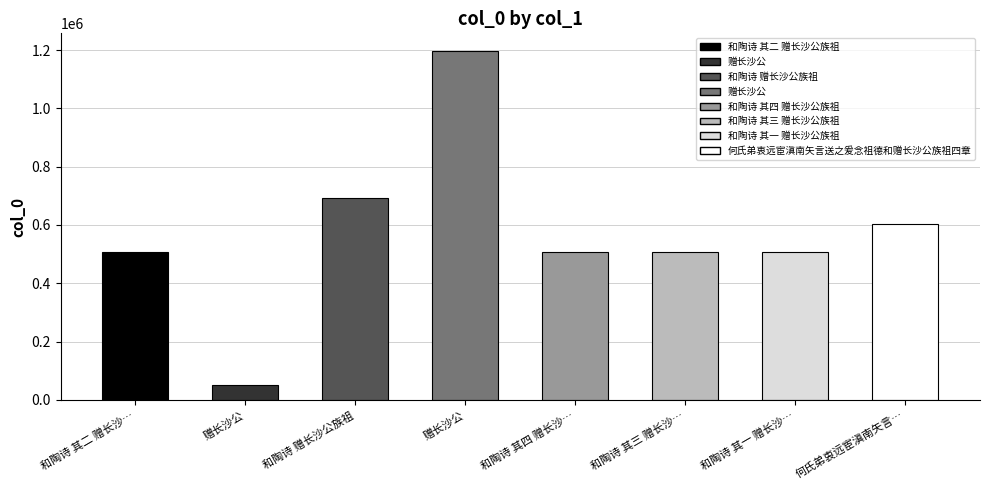

What is the difference between the maximum and minimum values?

1146484